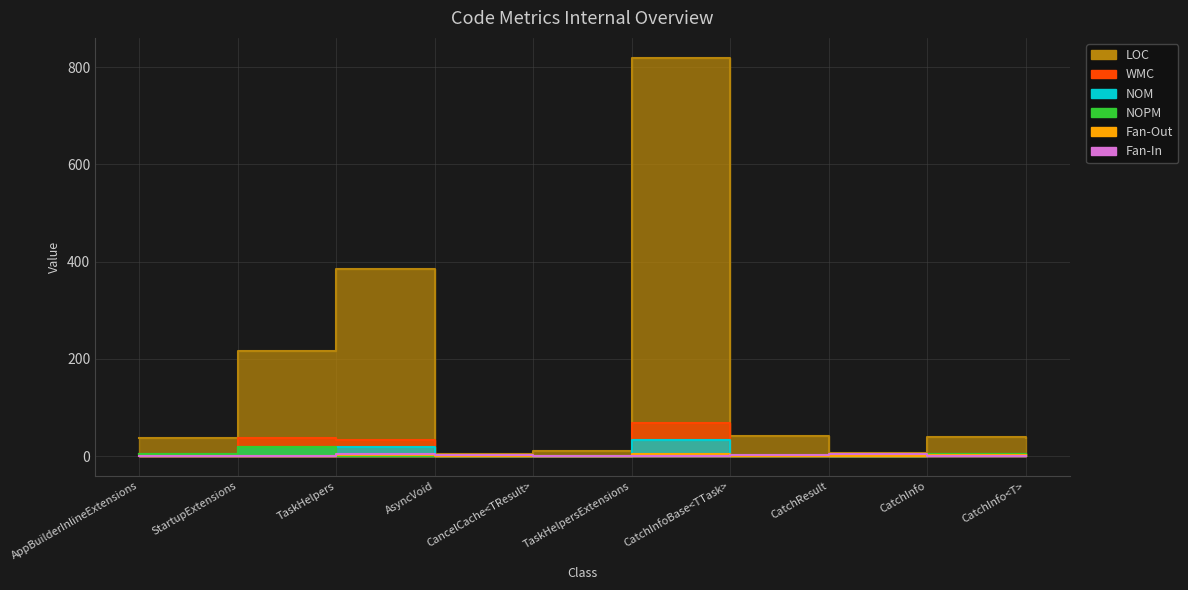

Reading left to right, what are all the values shown in this chart?

LOC: AppBuilderInlineExtensions=38	StartupExtensions=216	TaskHelpers=384	AsyncVoid=5	CancelCache<TResult>=11	TaskHelpersExtensions=819	CatchInfoBase<TTask>=41	CatchResult=7	CatchInfo=39	CatchInfo<T>=38
WMC: AppBuilderInlineExtensions=5	StartupExtensions=38	TaskHelpers=34	AsyncVoid=0	CancelCache<TResult>=1	TaskHelpersExtensions=68	CatchInfoBase<TTask>=2	CatchResult=0	CatchInfo=4	CatchInfo<T>=4
NOM: AppBuilderInlineExtensions=5	StartupExtensions=18	TaskHelpers=18	AsyncVoid=0	CancelCache<TResult>=1	TaskHelpersExtensions=33	CatchInfoBase<TTask>=2	CatchResult=0	CatchInfo=4	CatchInfo<T>=4
NOPM: AppBuilderInlineExtensions=5	StartupExtensions=18	TaskHelpers=1	AsyncVoid=0	CancelCache<TResult>=0	TaskHelpersExtensions=0	CatchInfoBase<TTask>=1	CatchResult=0	CatchInfo=4	CatchInfo<T>=4
Fan-Out: AppBuilderInlineExtensions=1	StartupExtensions=0	TaskHelpers=2	AsyncVoid=0	CancelCache<TResult>=0	TaskHelpersExtensions=5	CatchInfoBase<TTask>=1	CatchResult=0	CatchInfo=3	CatchInfo<T>=3
Fan-In: AppBuilderInlineExtensions=0	StartupExtensions=0	TaskHelpers=4	AsyncVoid=2	CancelCache<TResult>=1	TaskHelpersExtensions=0	CatchInfoBase<TTask>=2	CatchResult=4	CatchInfo=1	CatchInfo<T>=1